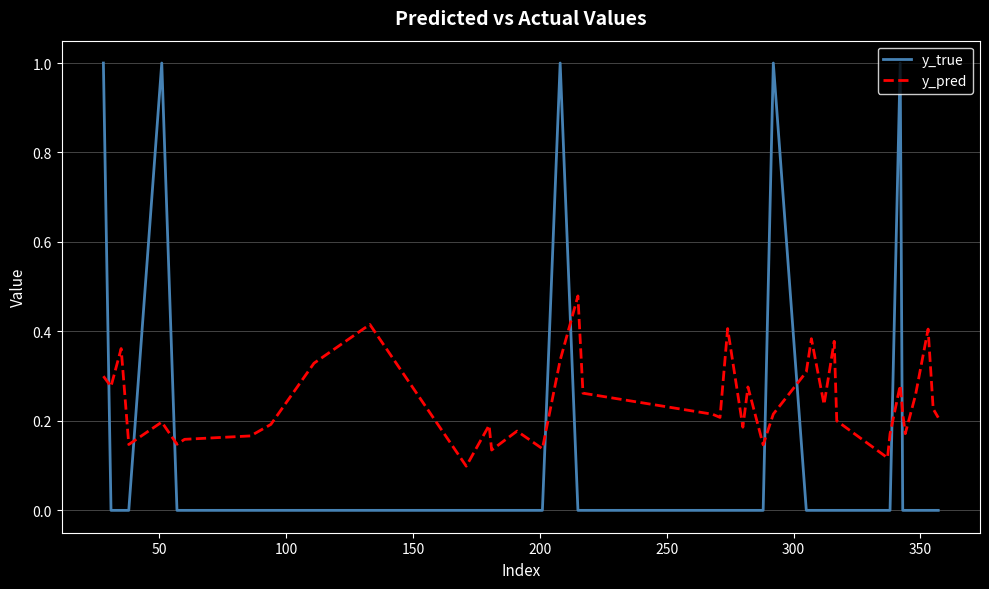

Which series has the largest range (max minus min)?

y_true